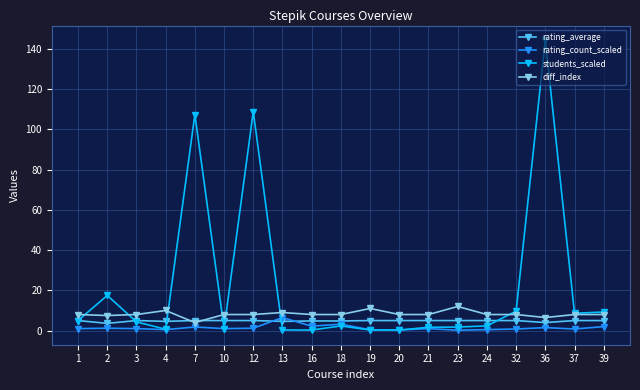

Which category has the highest value across all series?

36